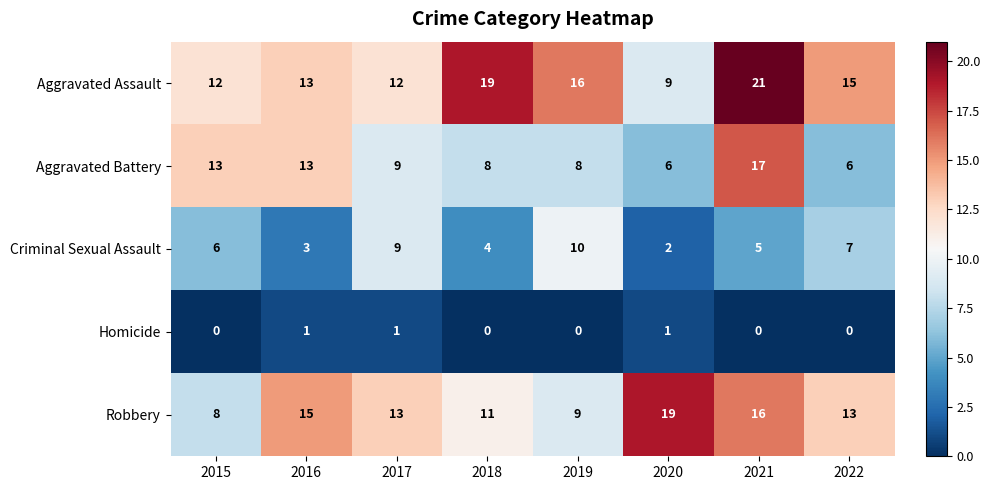

What value does the Robbery series have at 2018?

11